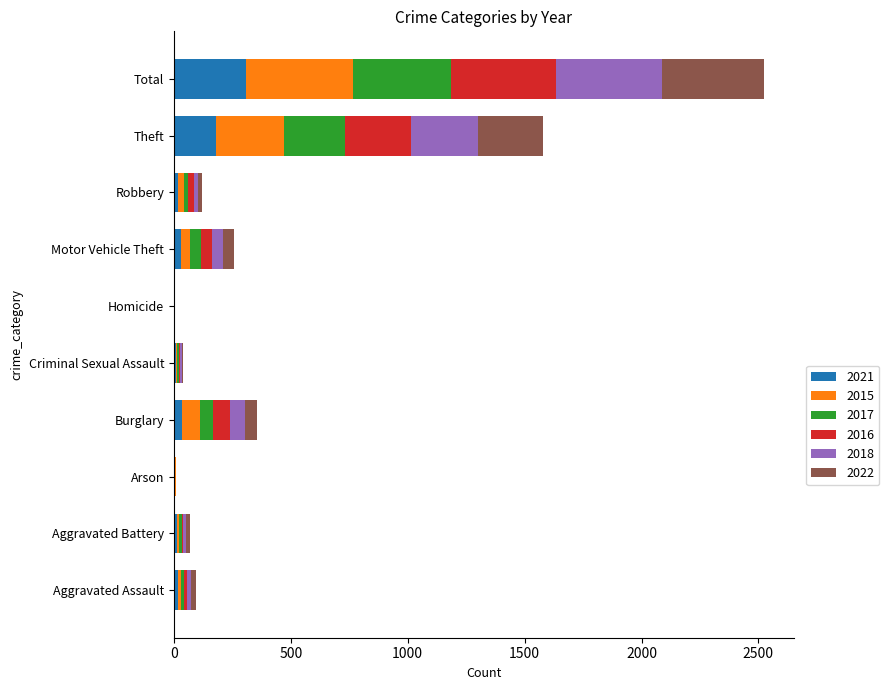

Which category has the highest value in the 2021 series?

Total